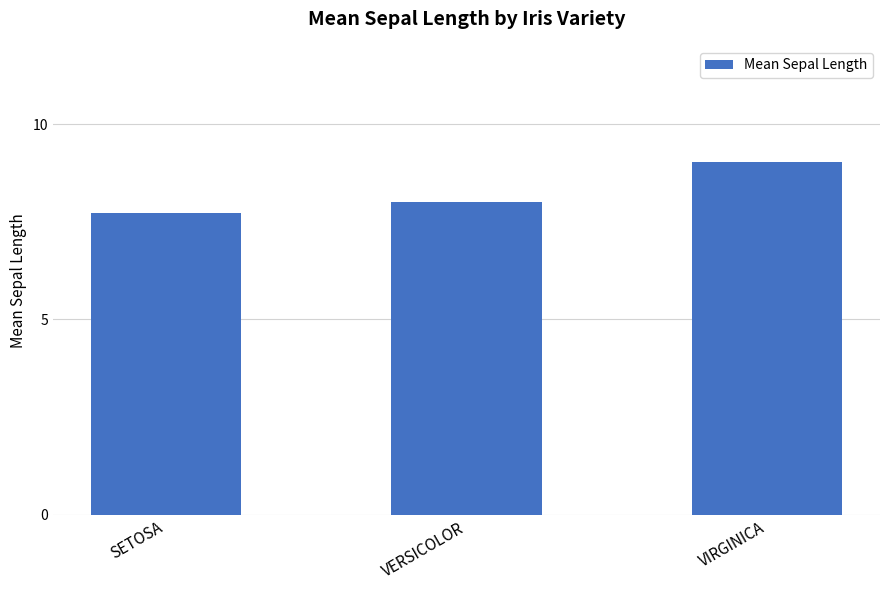

Is it true that the value at VIRGINICA is 9.0?

True